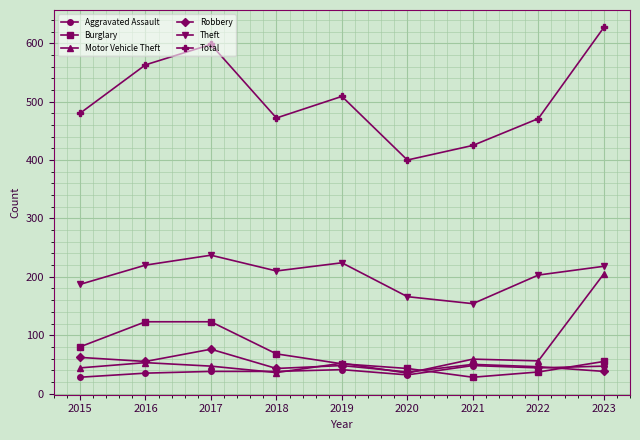

What is the average value of the Motor Vehicle Theft series?

65